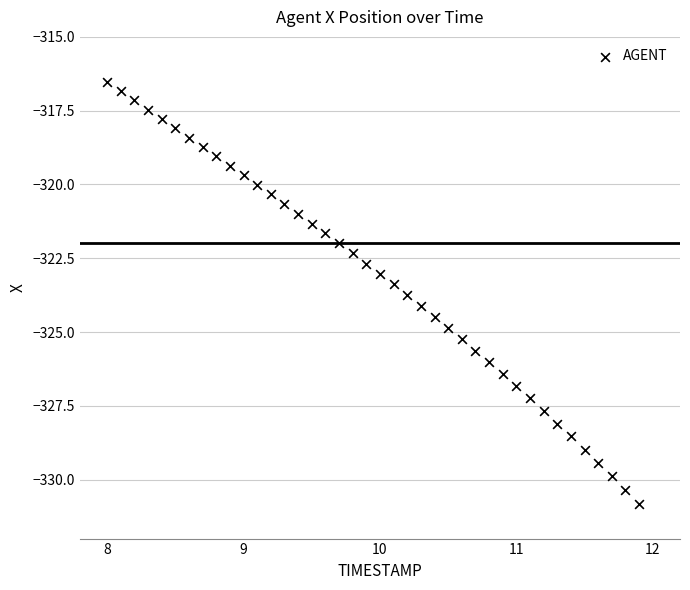

What is the range of X values (max minus min)?

3.9